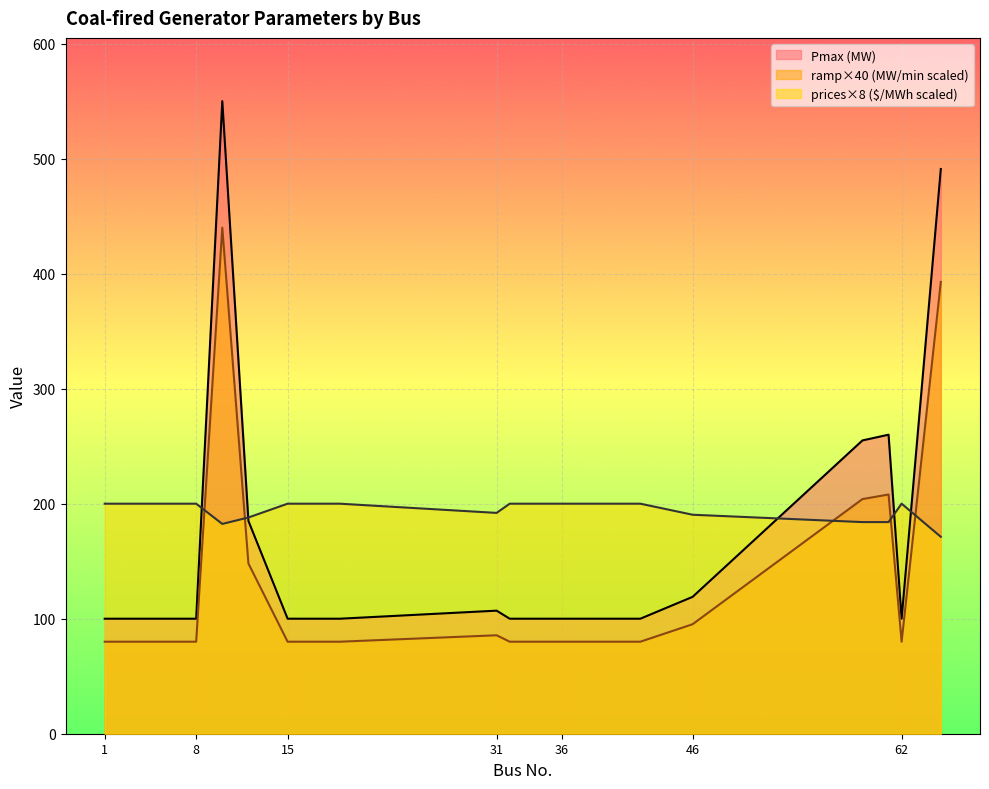

What is the sum of all Pmax (MW) values?

3267.0